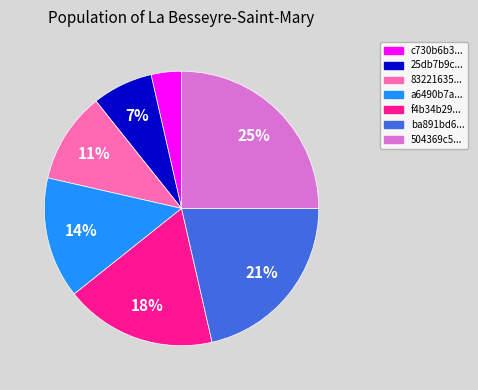

Does any single category account for the majority?

No